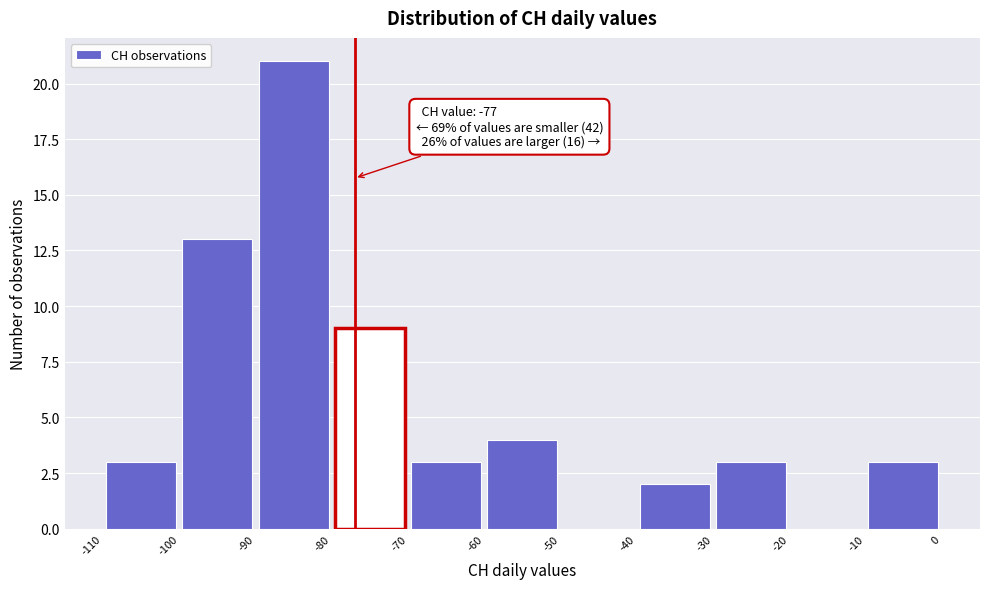

Over which range of the x-axis is the bar tallest?

-90 to -80